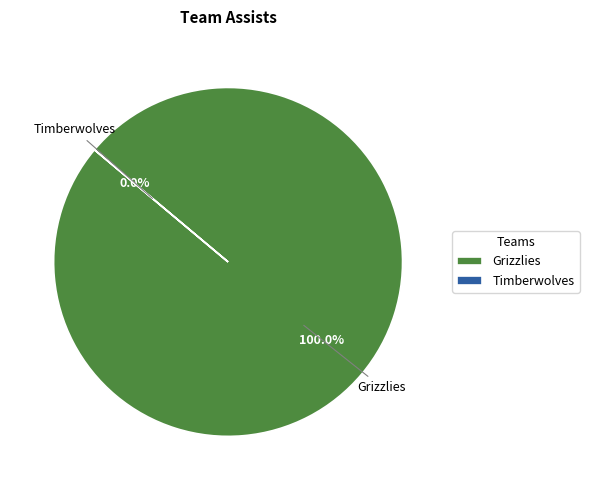

Combined, do Grizzlies and Timberwolves account for over 50%?

Yes